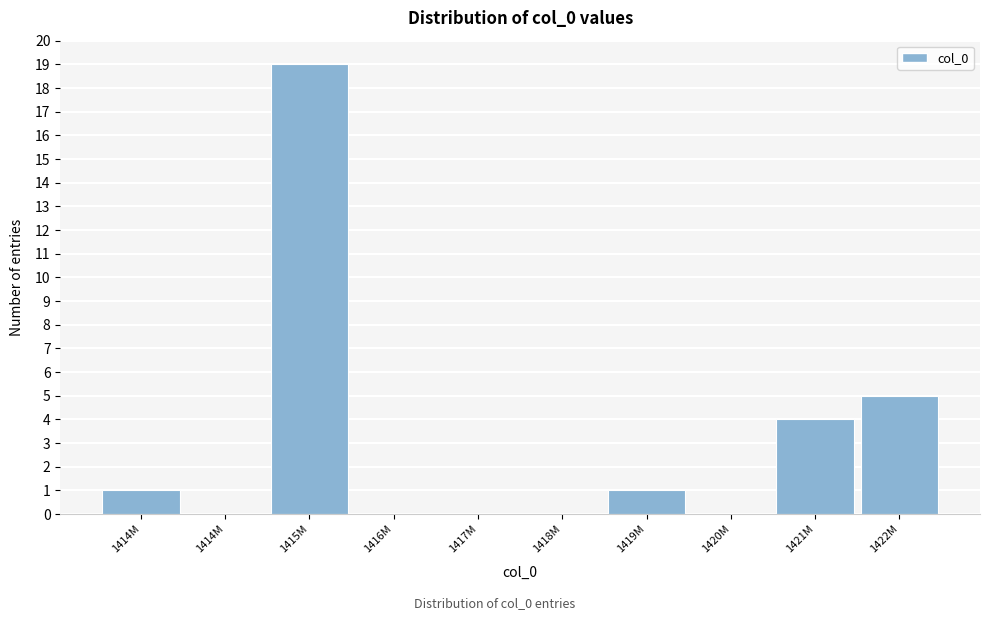

How many categories are shown in the chart?

10